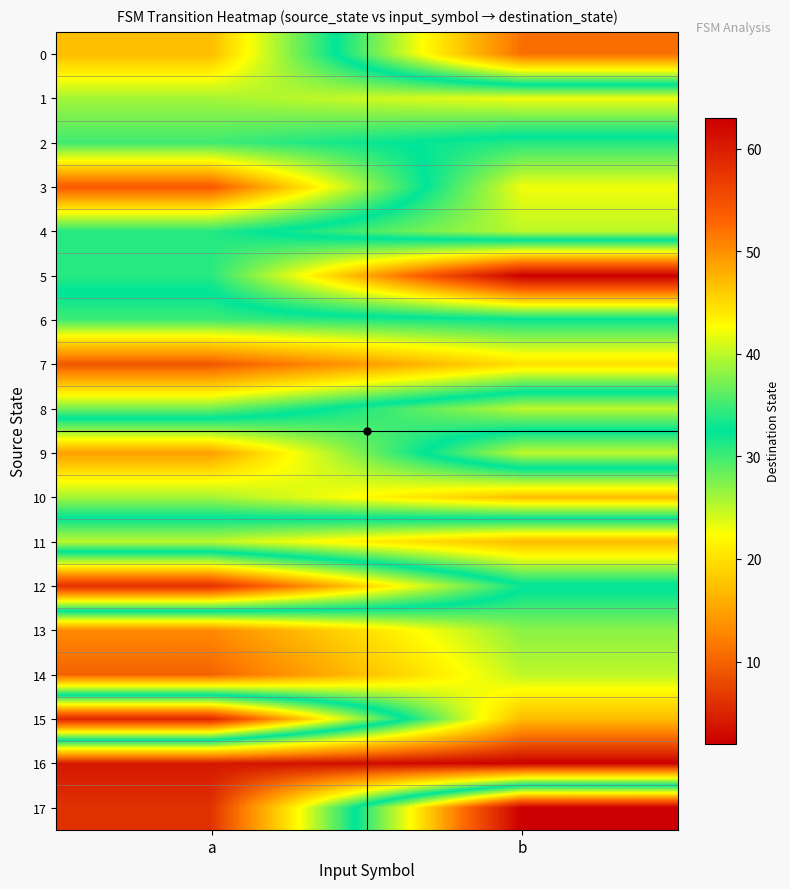

Which has a higher value, b or a?

a